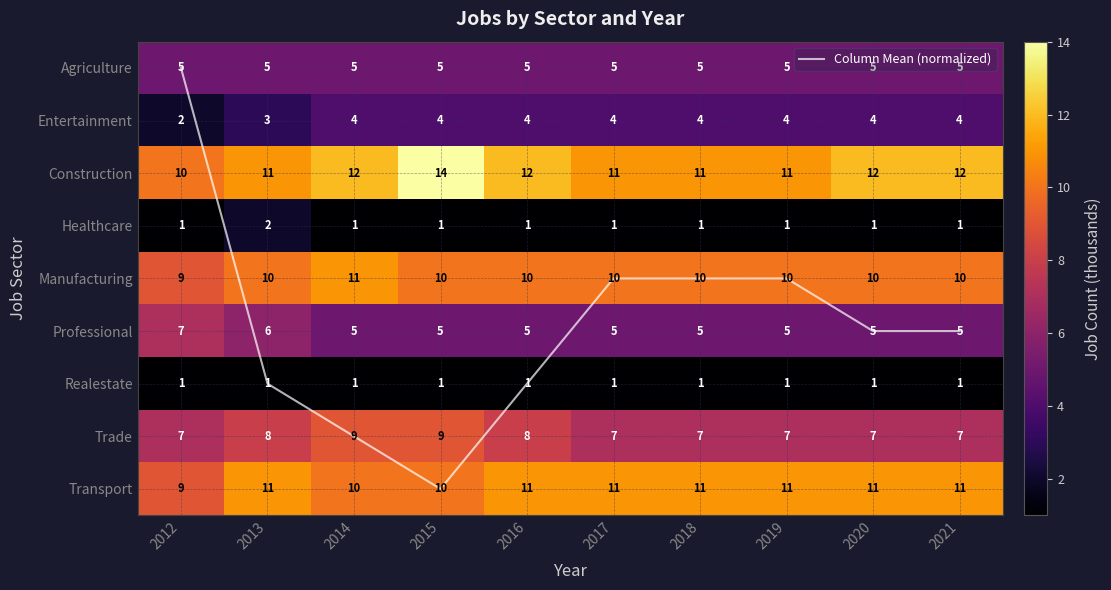

What is the difference between the maximum and second lowest values in the Column Mean (normalized) series?

4.0